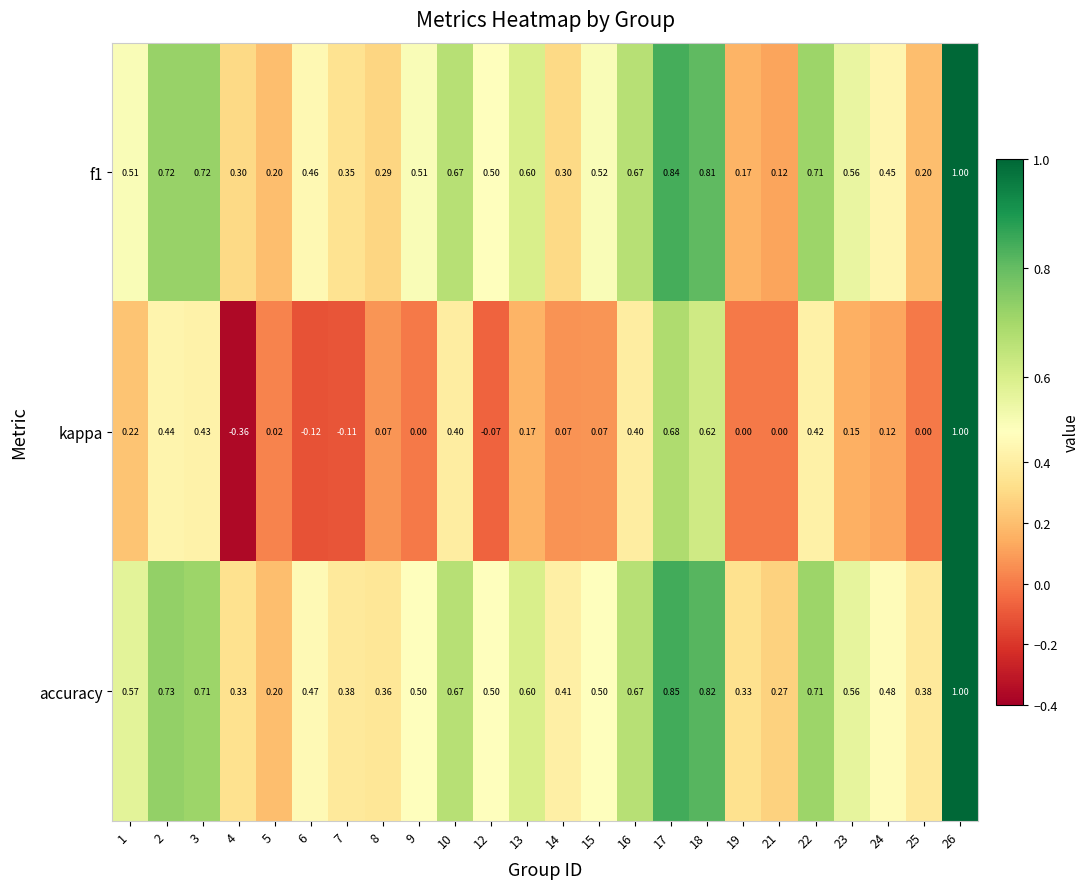

Is the value of kappa at 18 greater than the value of f1 at 13?

Yes